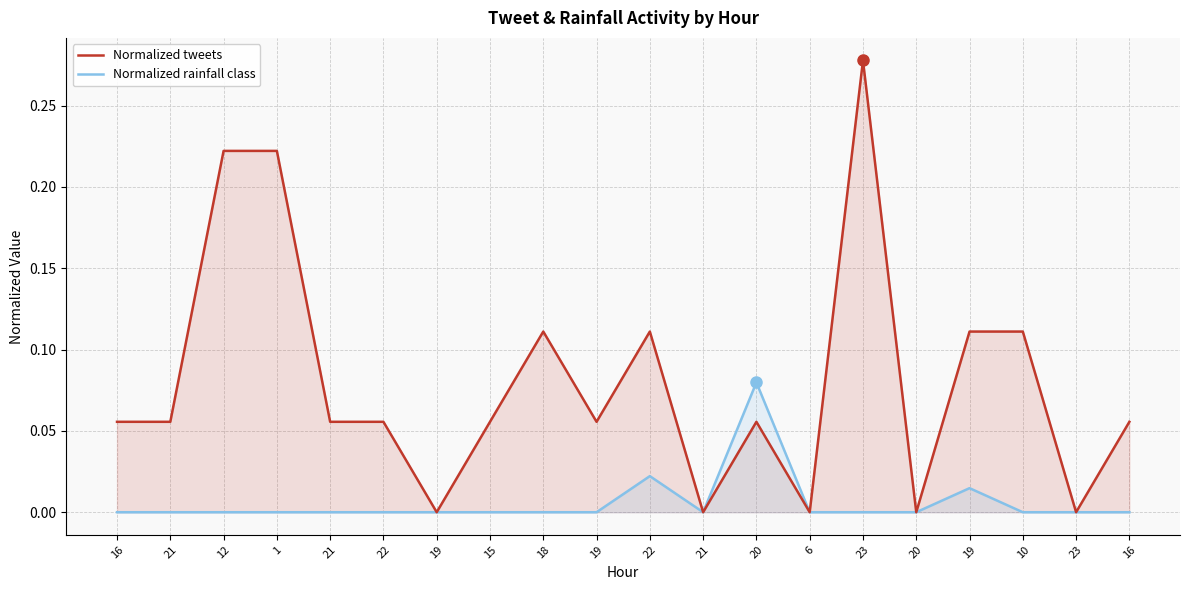

How many series are shown in this chart?

2